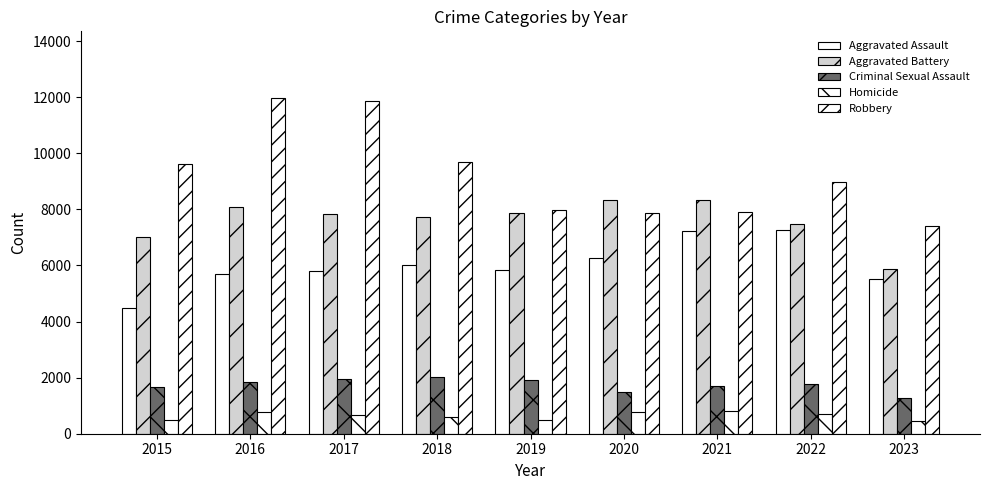

The value of Criminal Sexual Assault at 2022 is 3022. True or false?

False